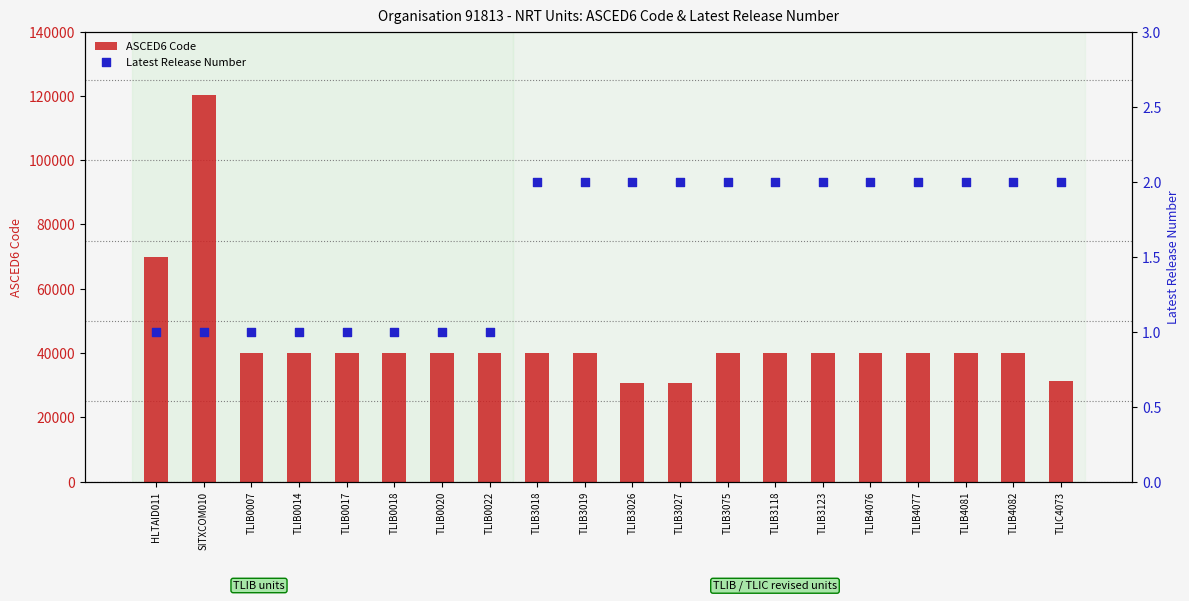

At which category is the sum across all series the highest?

SITXCOM010